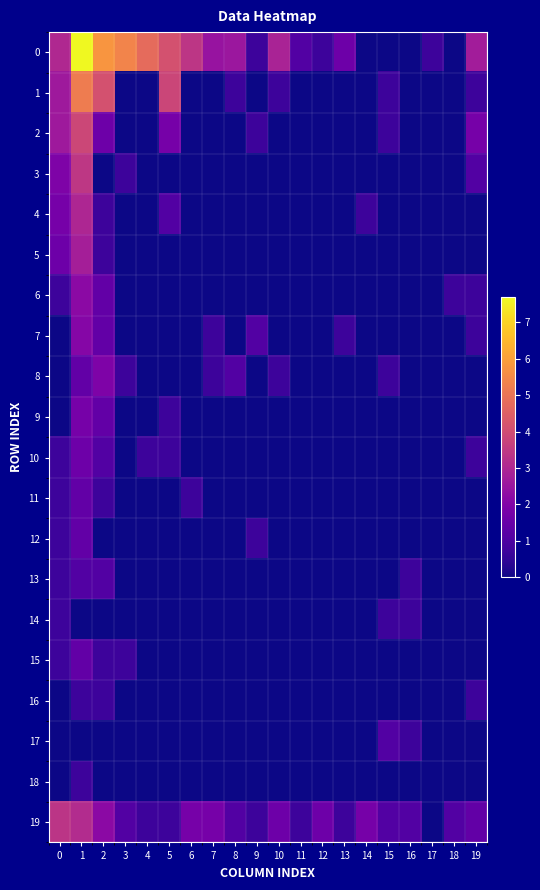

List the series in order of their peak value, lowest first.

14, 16, 18, 13, 17, 11, 12, 15, 10, 9, 8, 7, 6, 5, 4, 19, 3, 2, 1, 0